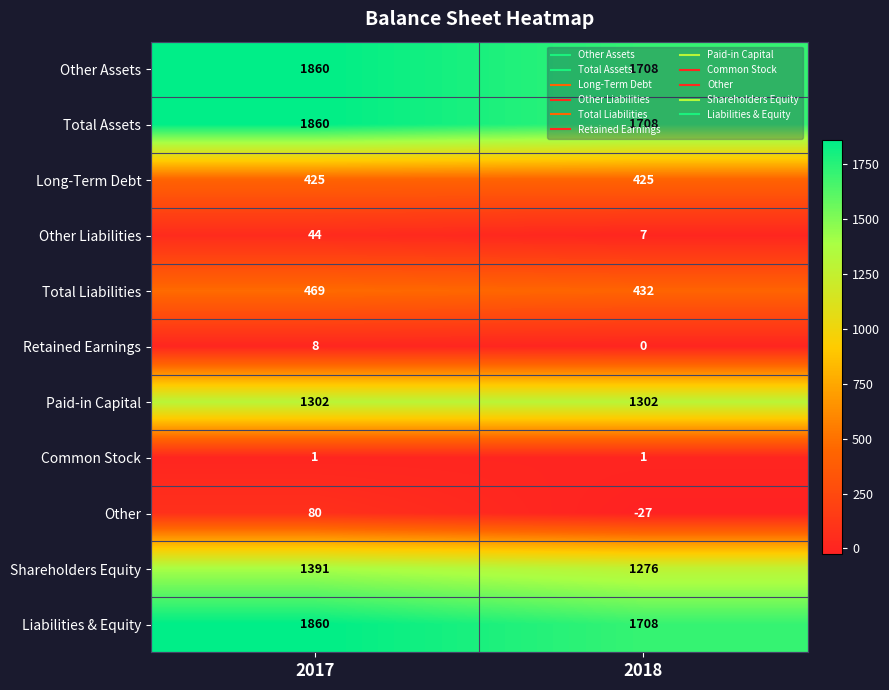

Which category has the highest value across all series?

2017